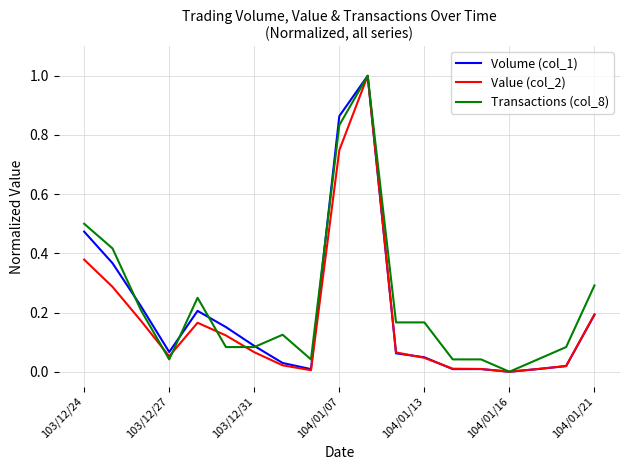

Which series has the largest total across all categories?

Transactions (col_8)